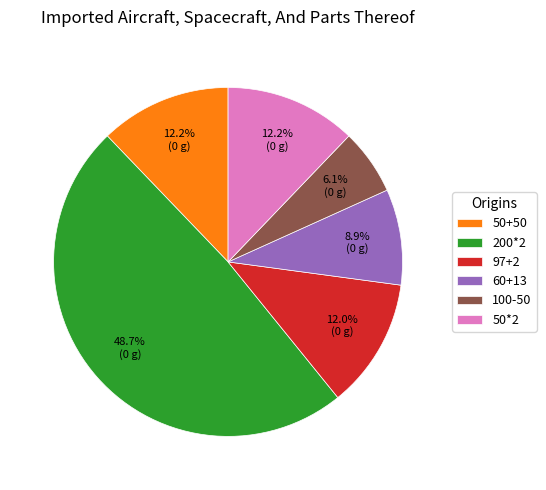

Is it true that 97+2 is 22% of the pie?

False